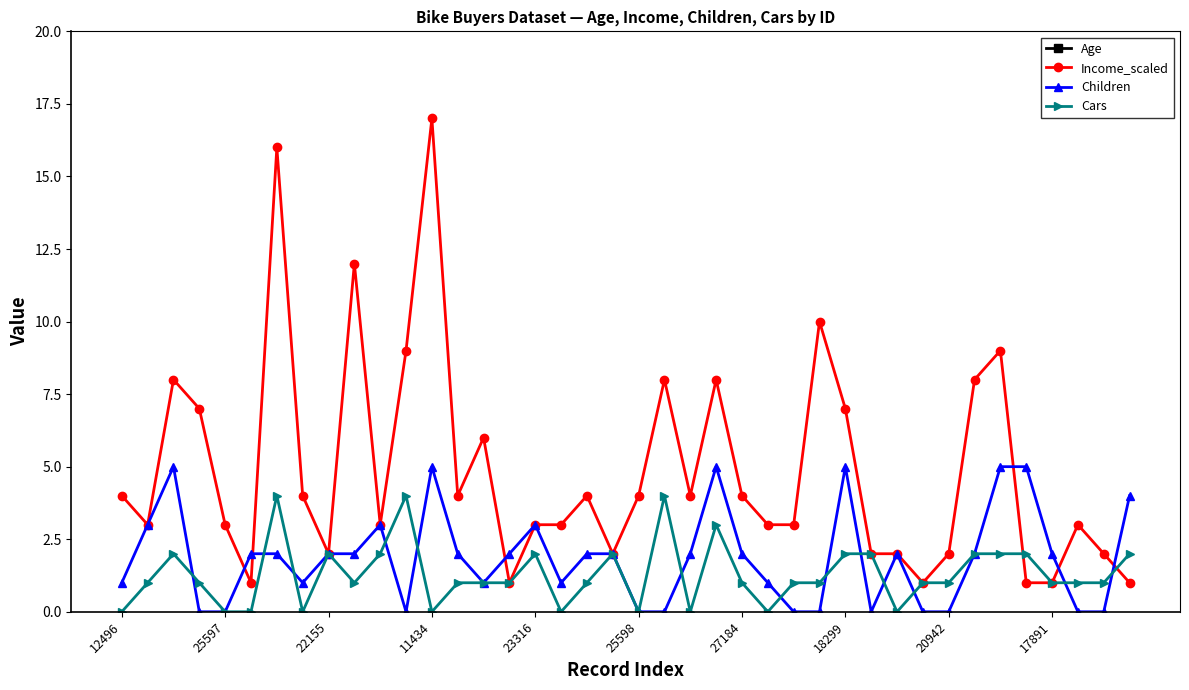

How many positive values does the Children series have?

28